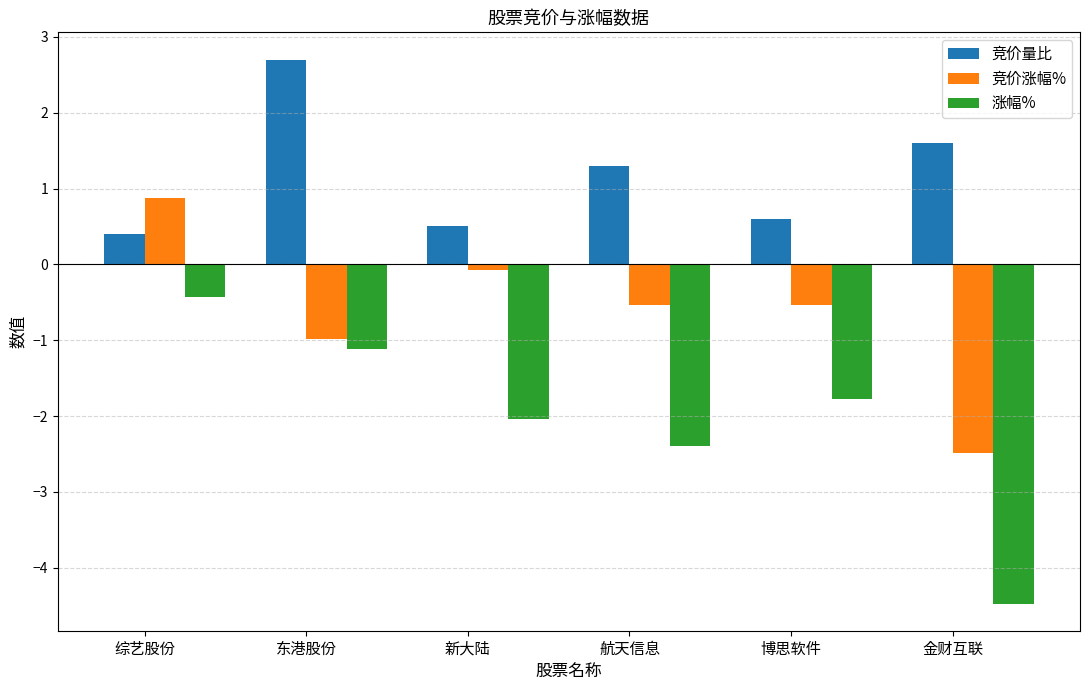

The 竞价涨幅% series shows 0.9 at 综艺股份. True or false?

True